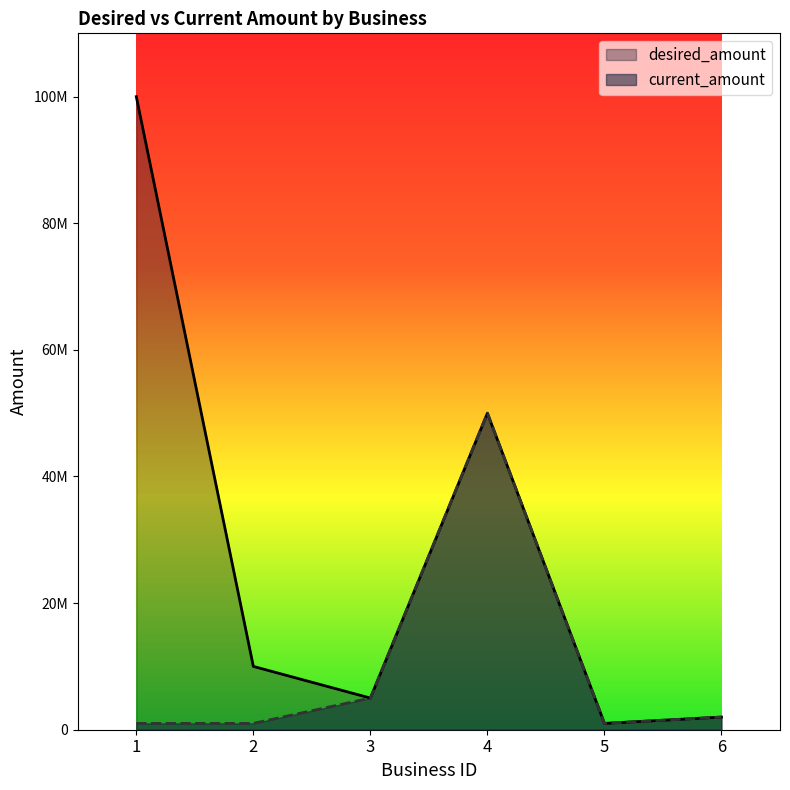

At how many categories does at least one series exceed 74138643?

1